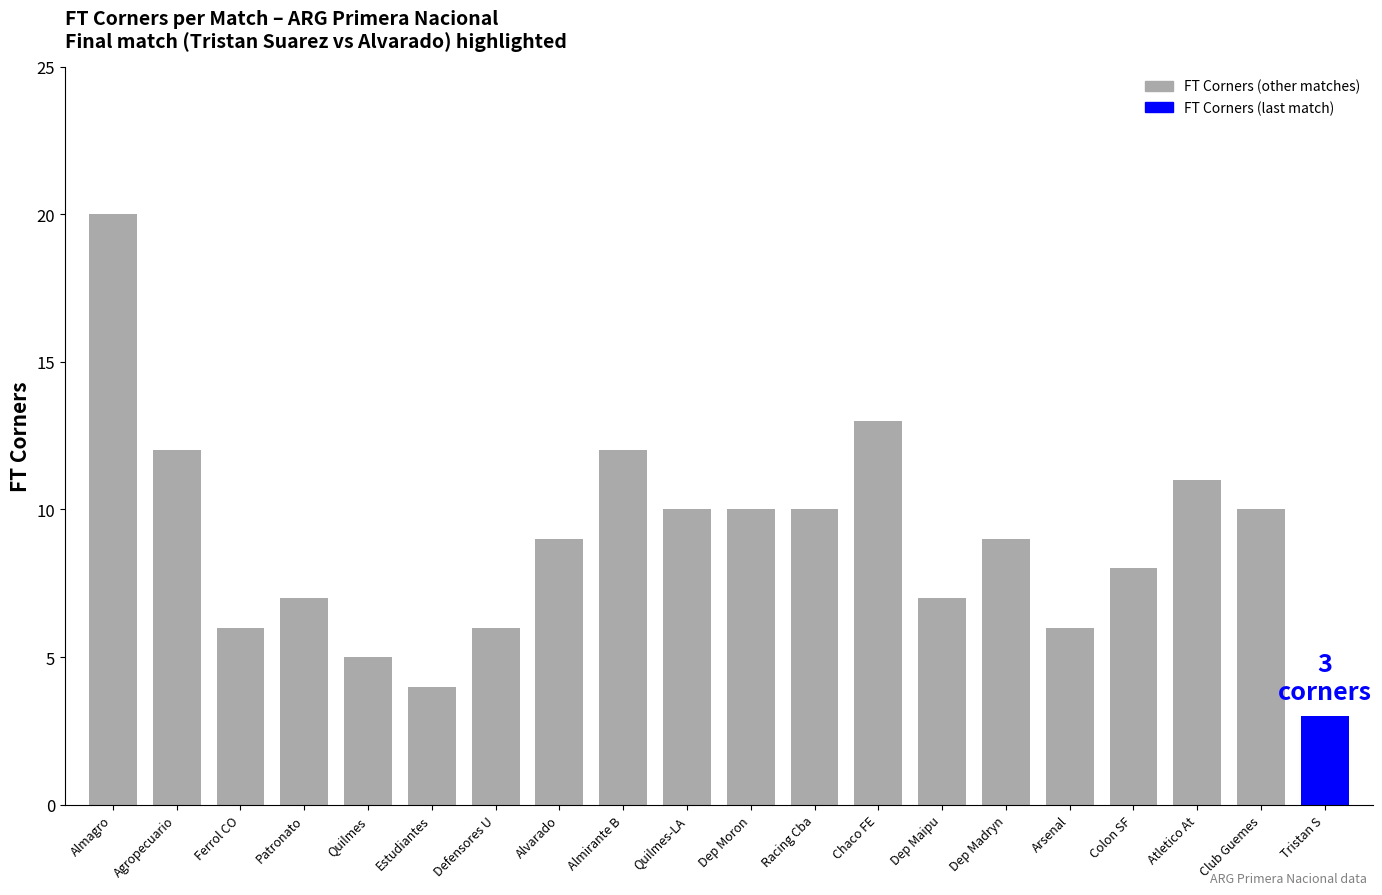

Between Alvarado and Quilmes, which is larger?

Alvarado